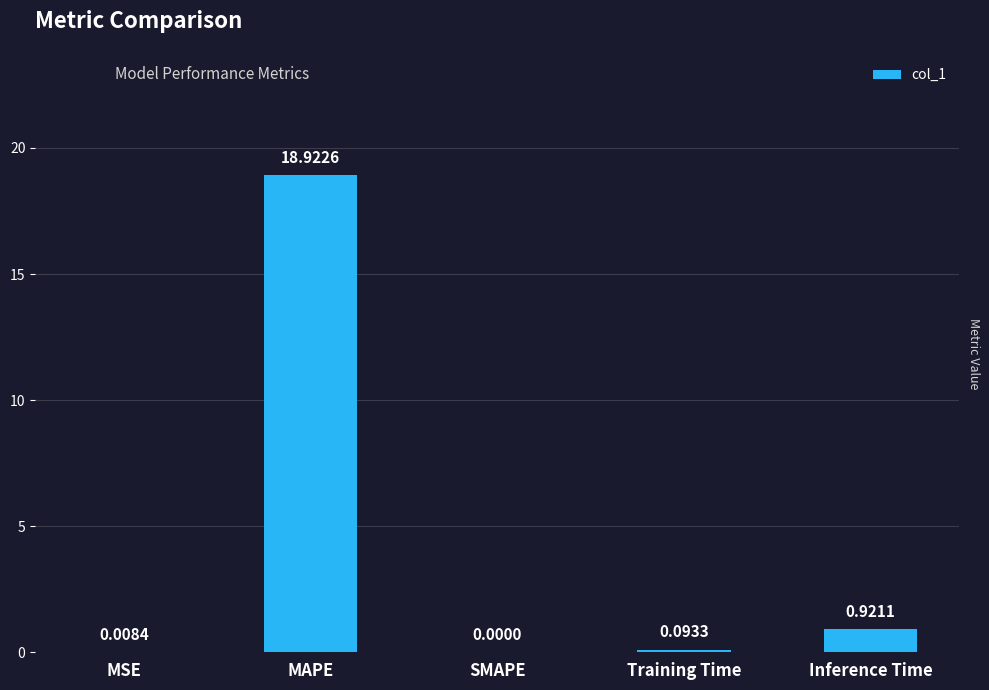

What is the sum of the values at MAPE and MSE?

18.9